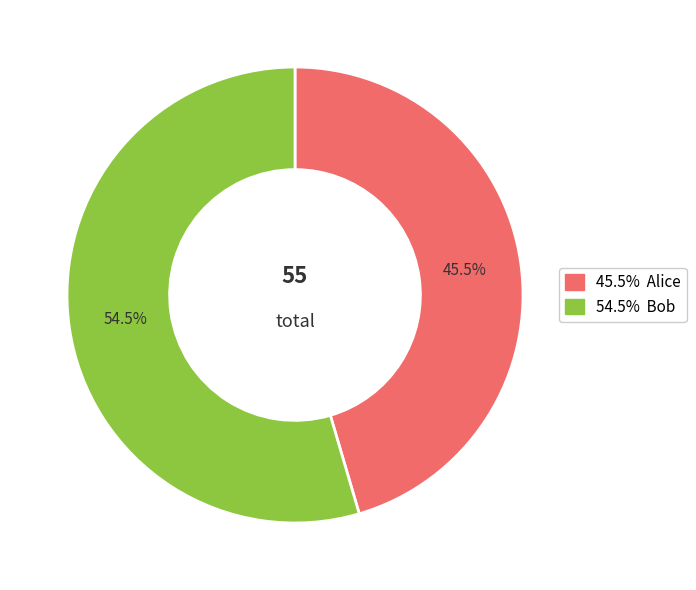

Is there a majority slice in this chart?

Yes